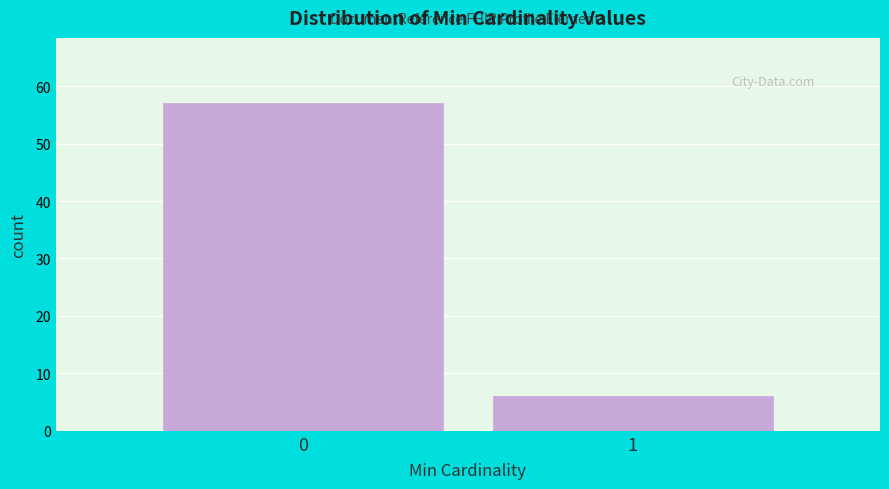

Reading left to right, list all the values displayed in this chart.

0=57	1=6